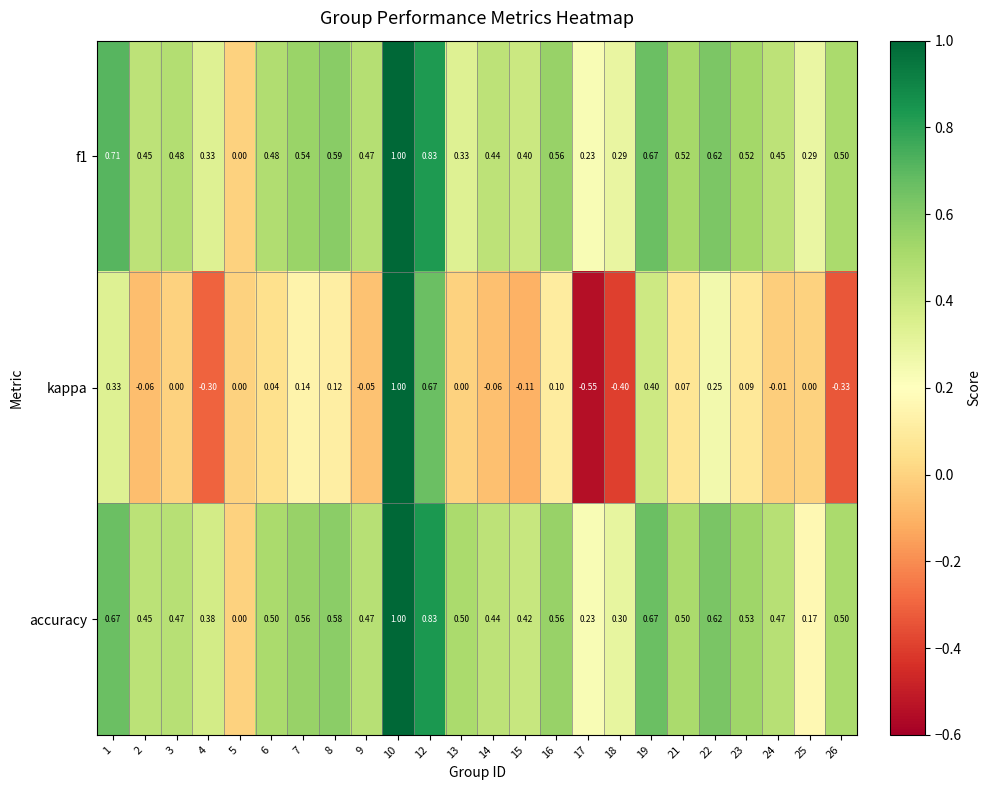

Which series has the widest spread of values?

kappa